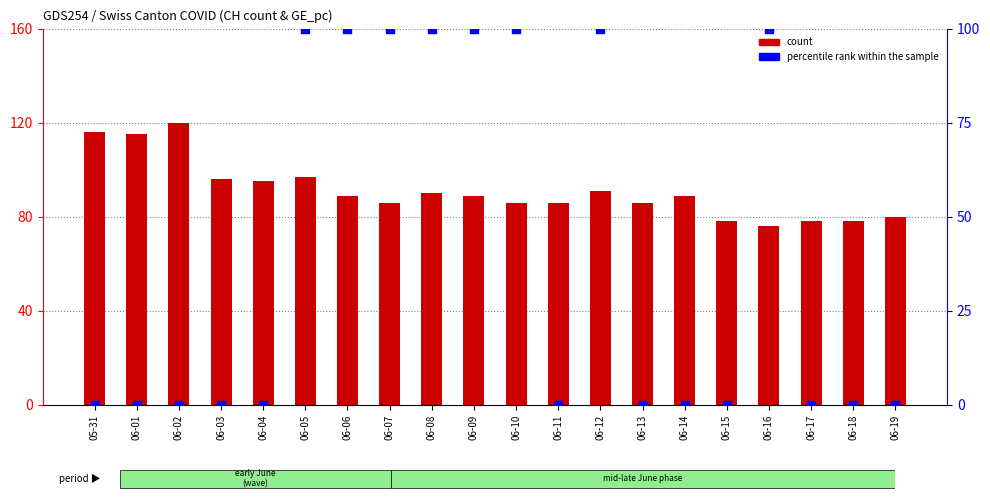

At which category is the sum across all series the highest?

06-05